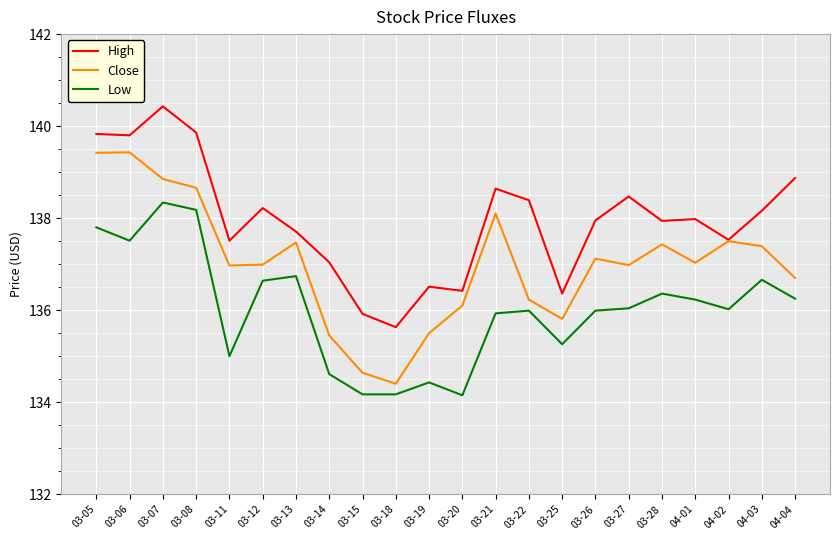

At 03-08, list the series in order from largest to smallest.

High, Close, Low